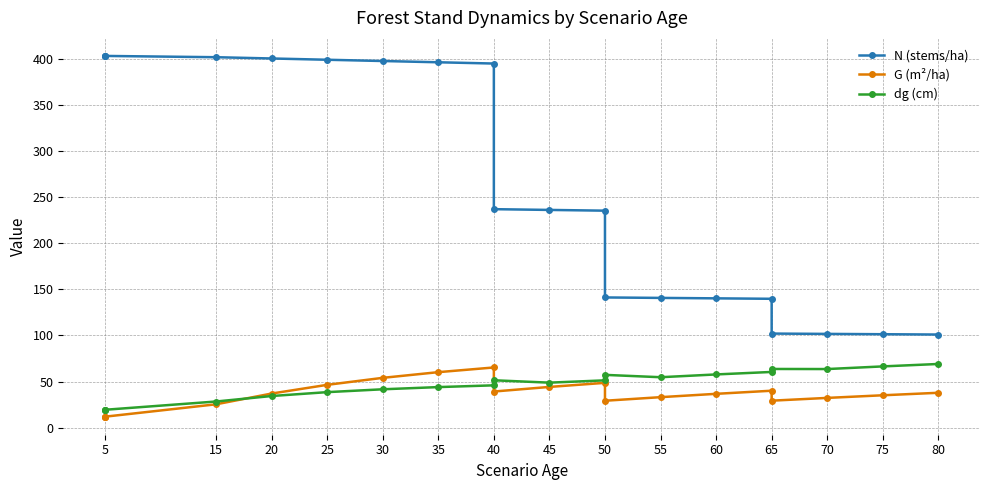

What is the sum of all N (stems/ha) values?

5276.0